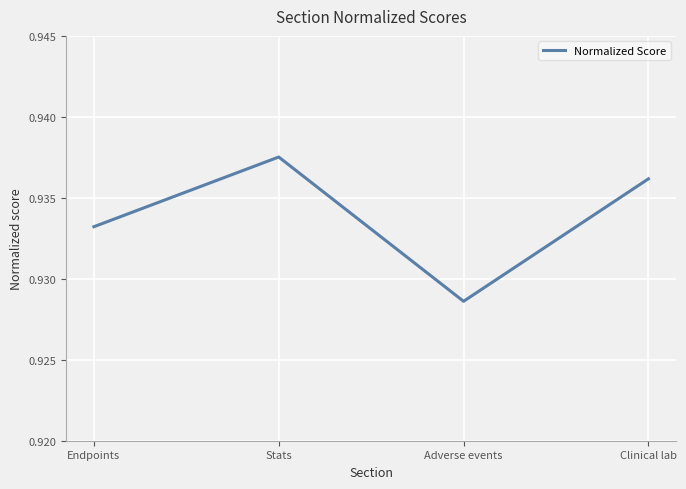

List the labels in order of value, smallest first.

Adverse events, Endpoints, Clinical lab, Stats